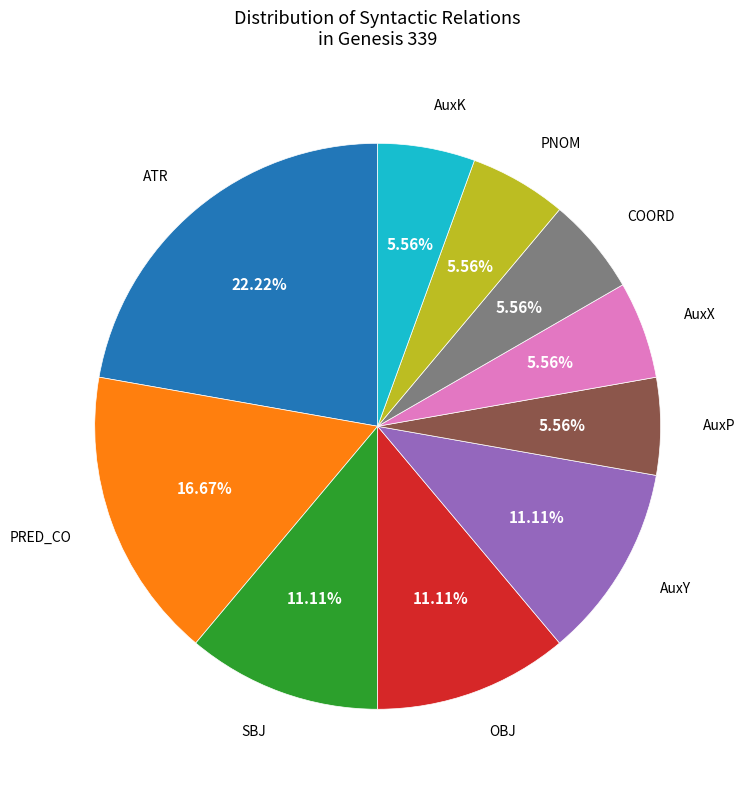

Which has a higher value, SBJ or ATR?

ATR